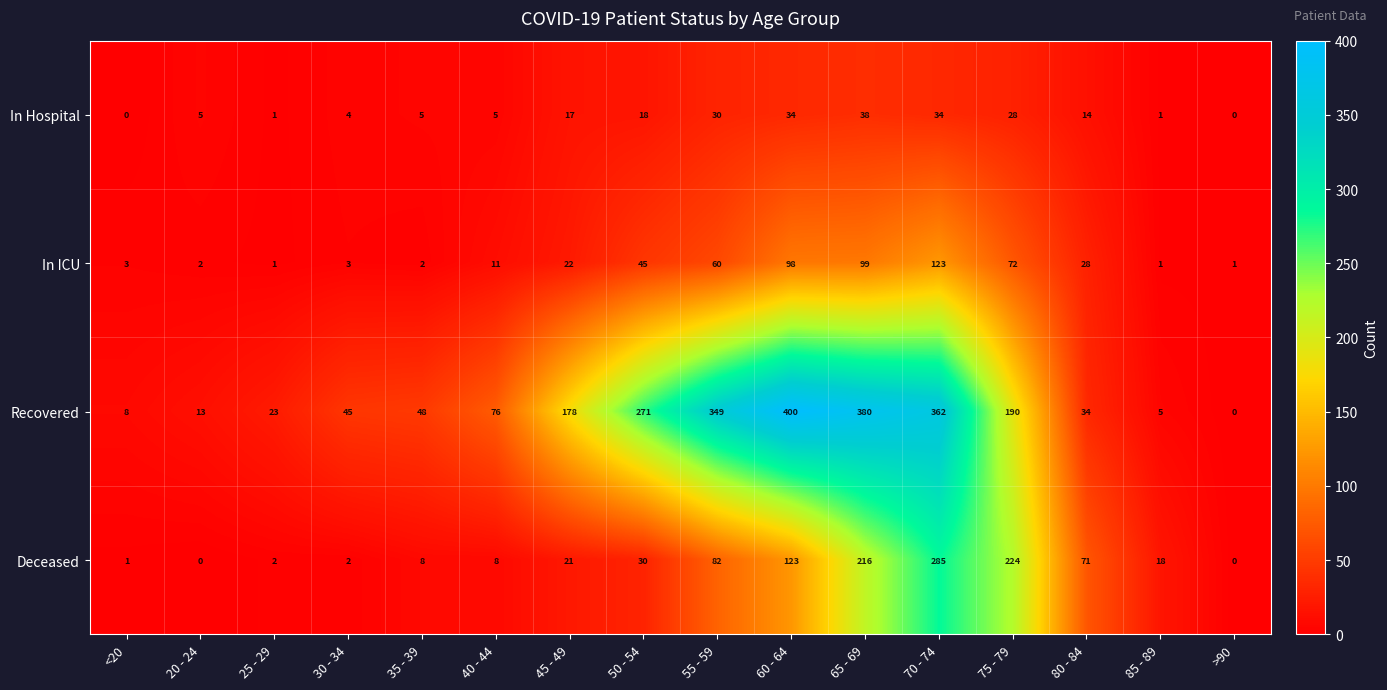

At which label is In ICU closest to 62?

55 - 59